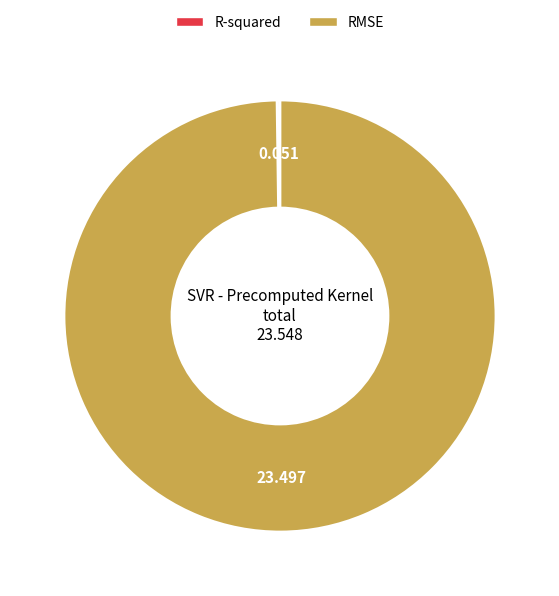

Which category accounts for the majority?

RMSE